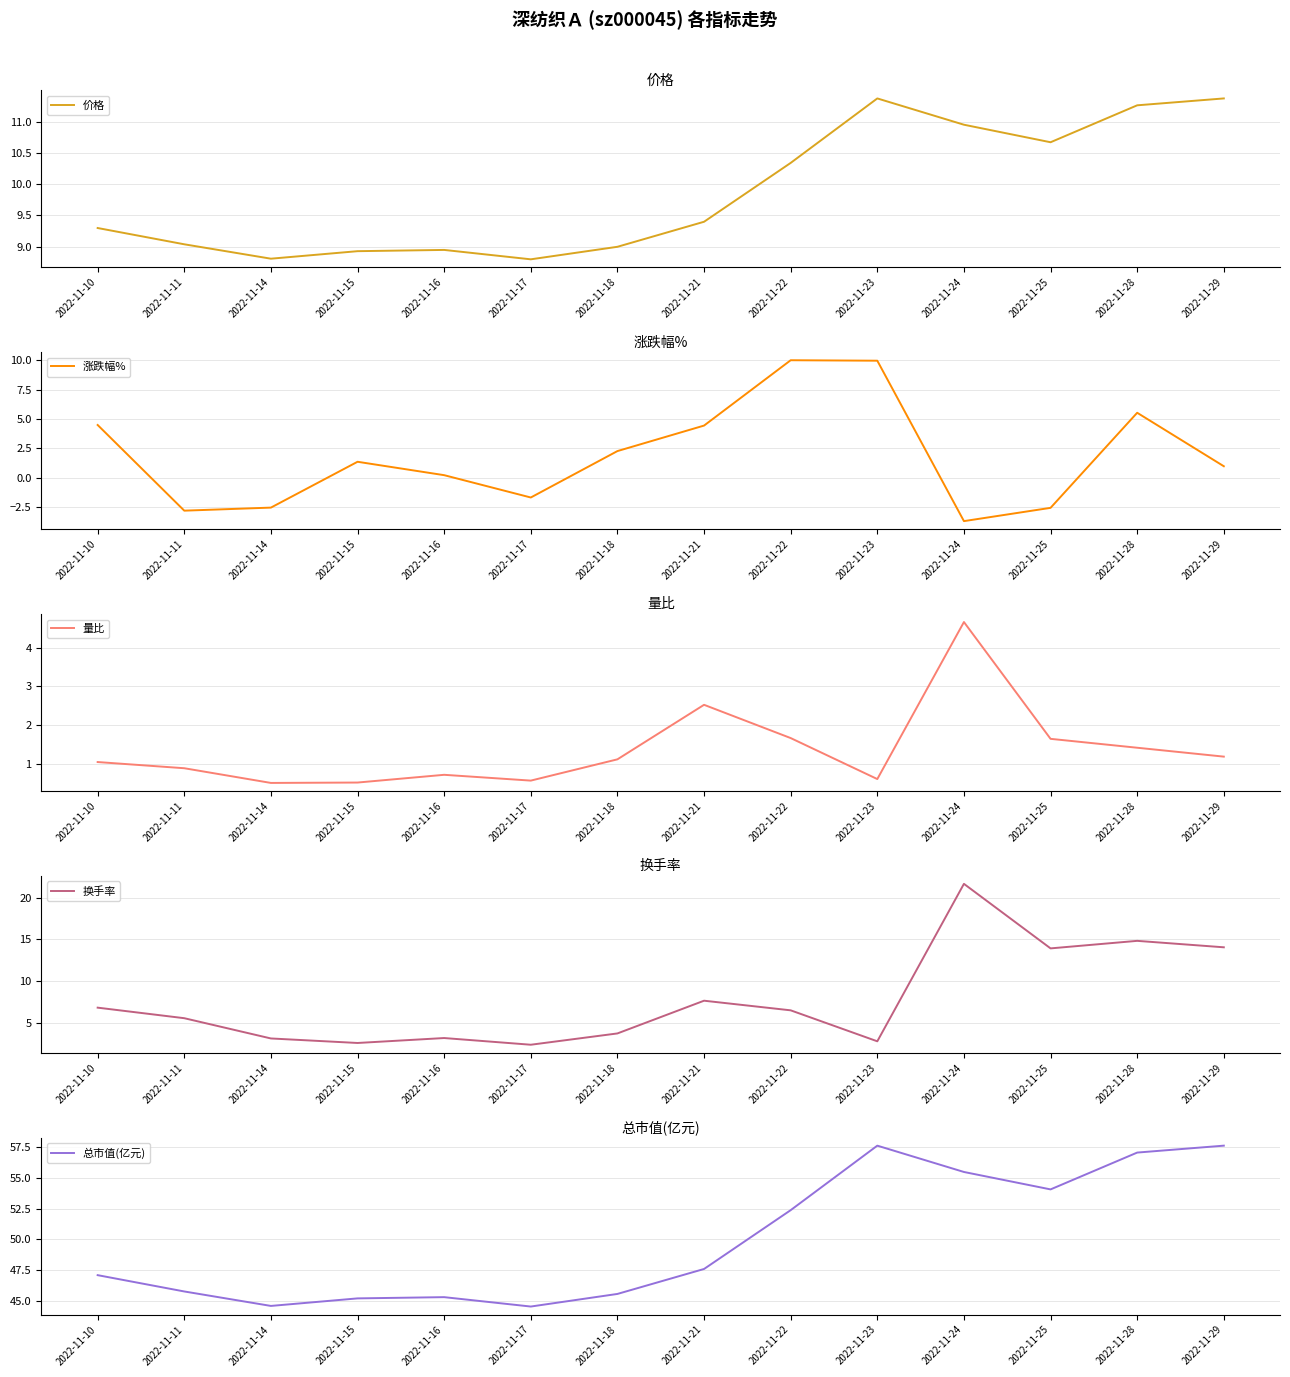

True or false: 价格 and 总市值(亿元) intersect in this chart.

False